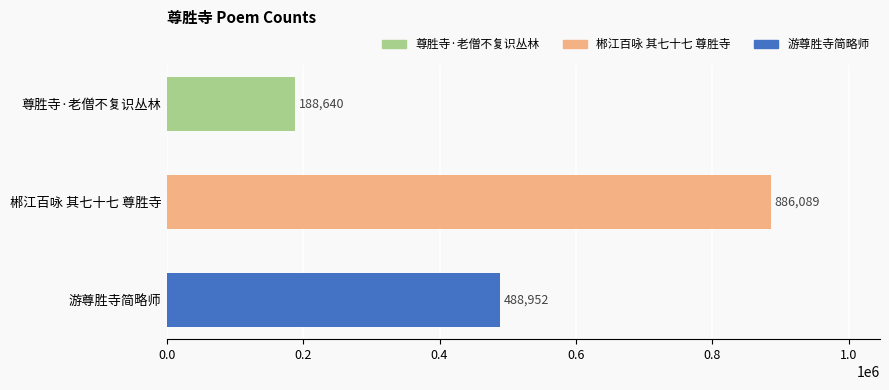

What is the sum of the values at 郴江百咏 其七十七 尊胜寺 and 游尊胜寺简略师?

1375041